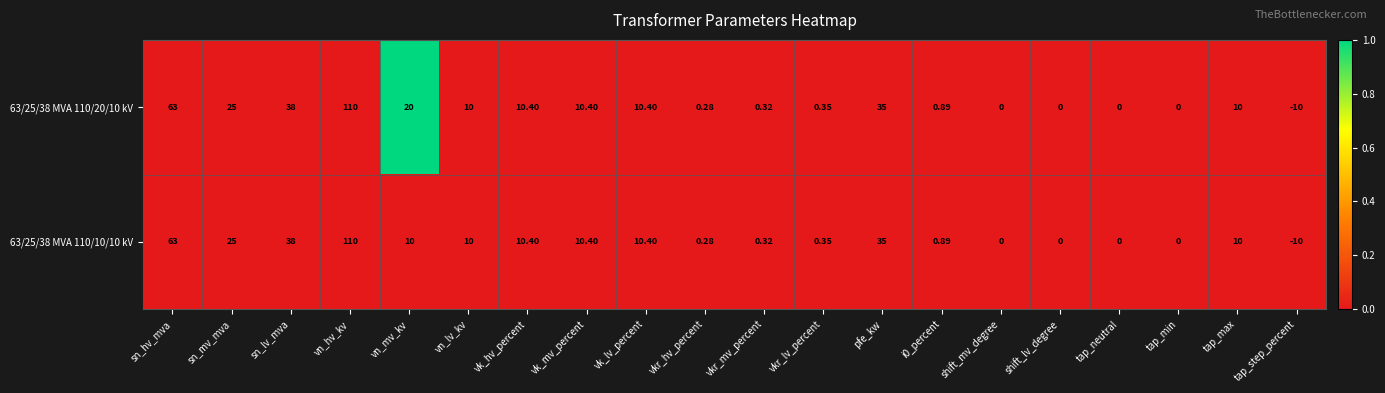

Which series has the largest total across all categories?

63/25/38 MVA 110/20/10 kV